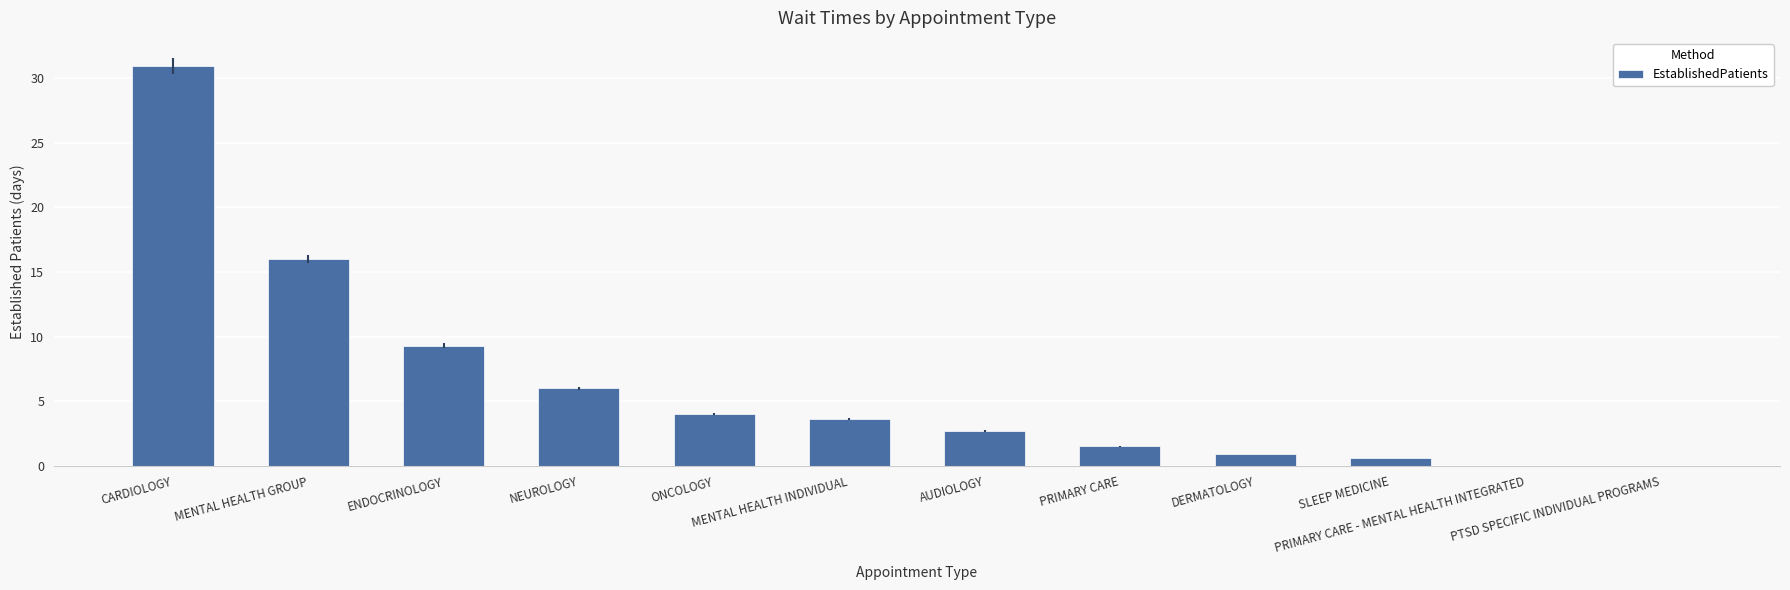

What is the greatest value displayed?

30.9